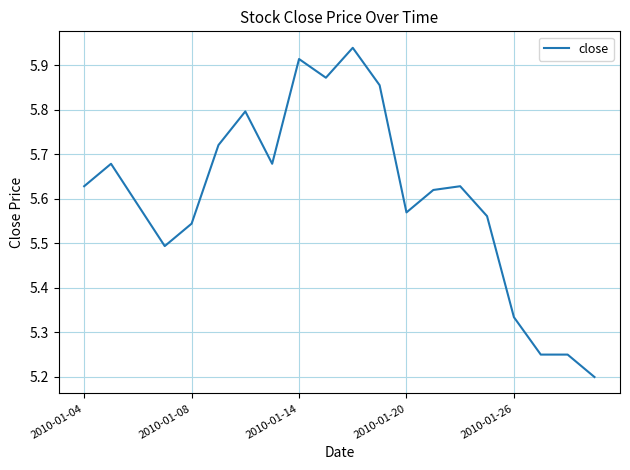

What is the difference between the maximum and minimum values?

0.7